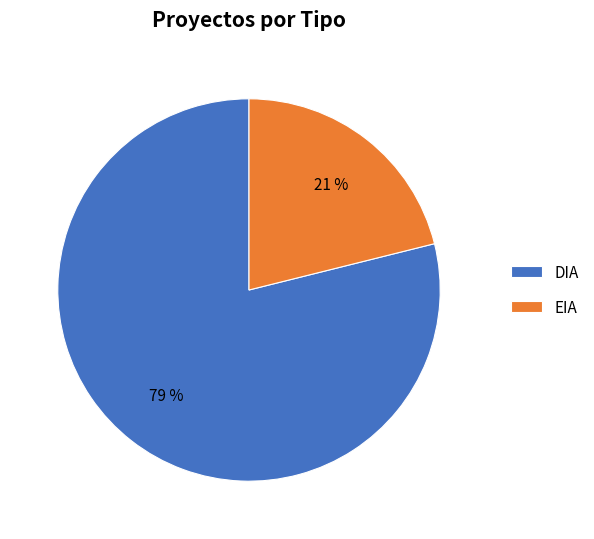

Is it true that DIA is 66% of the pie?

False